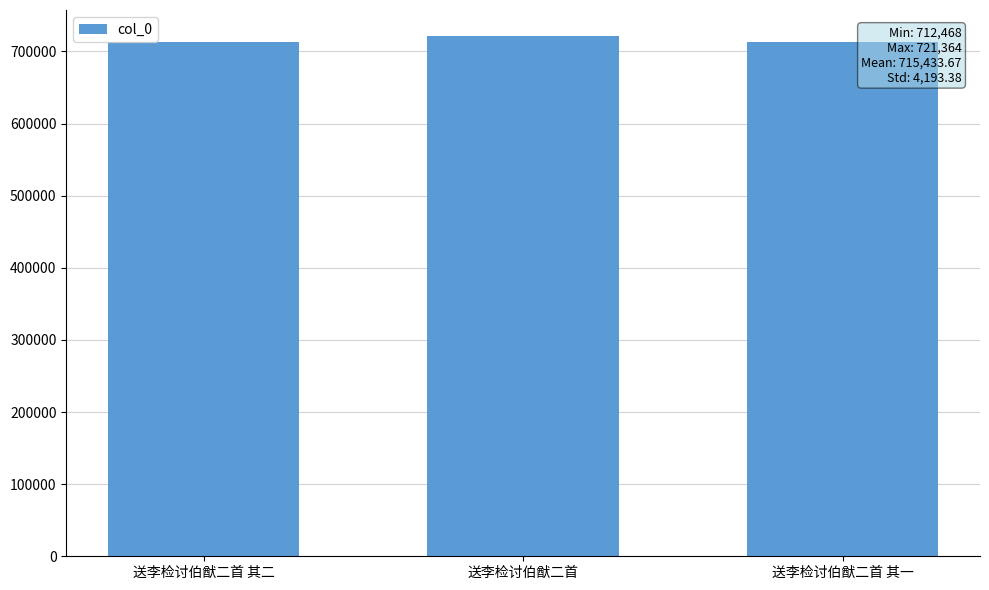

What is the label of the 2nd bar from the right?

送李检讨伯猷二首